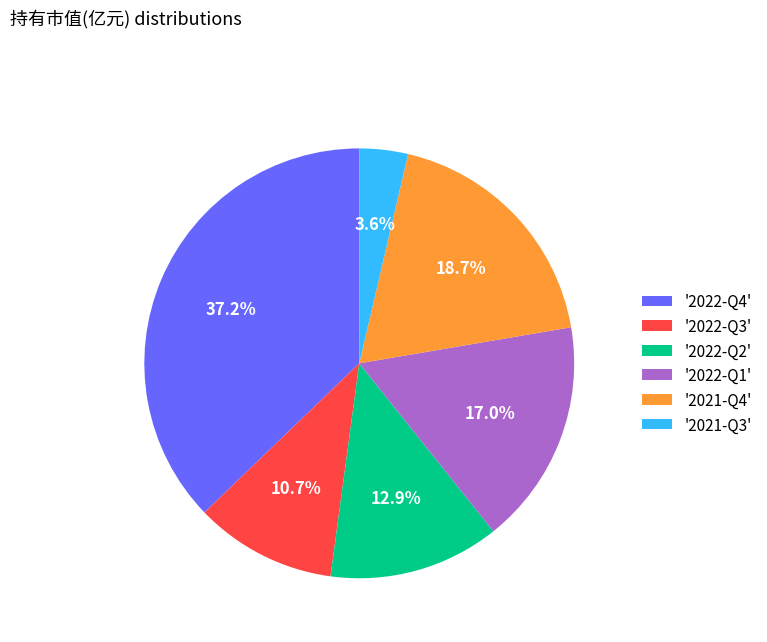

Does any single category account for the majority?

No